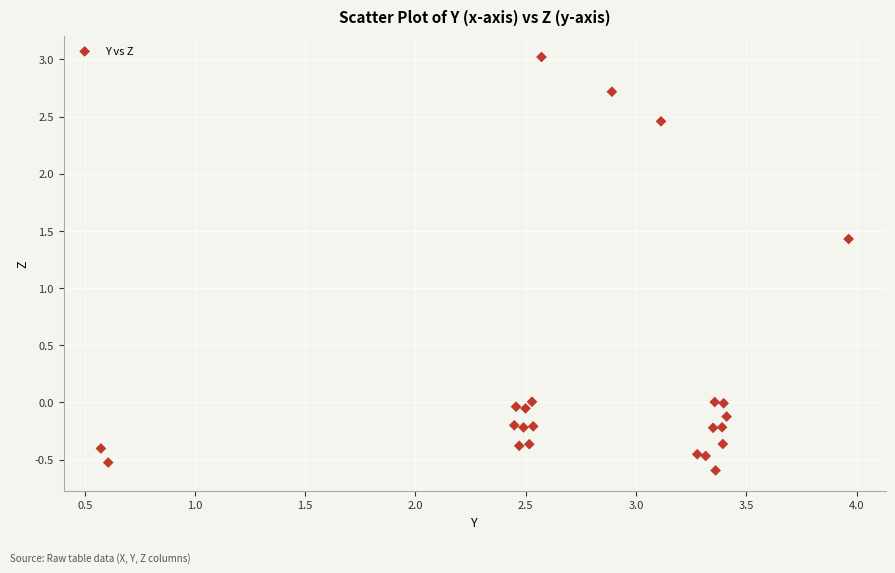

What Y value in the scatter plot is closest to 1?

1.4